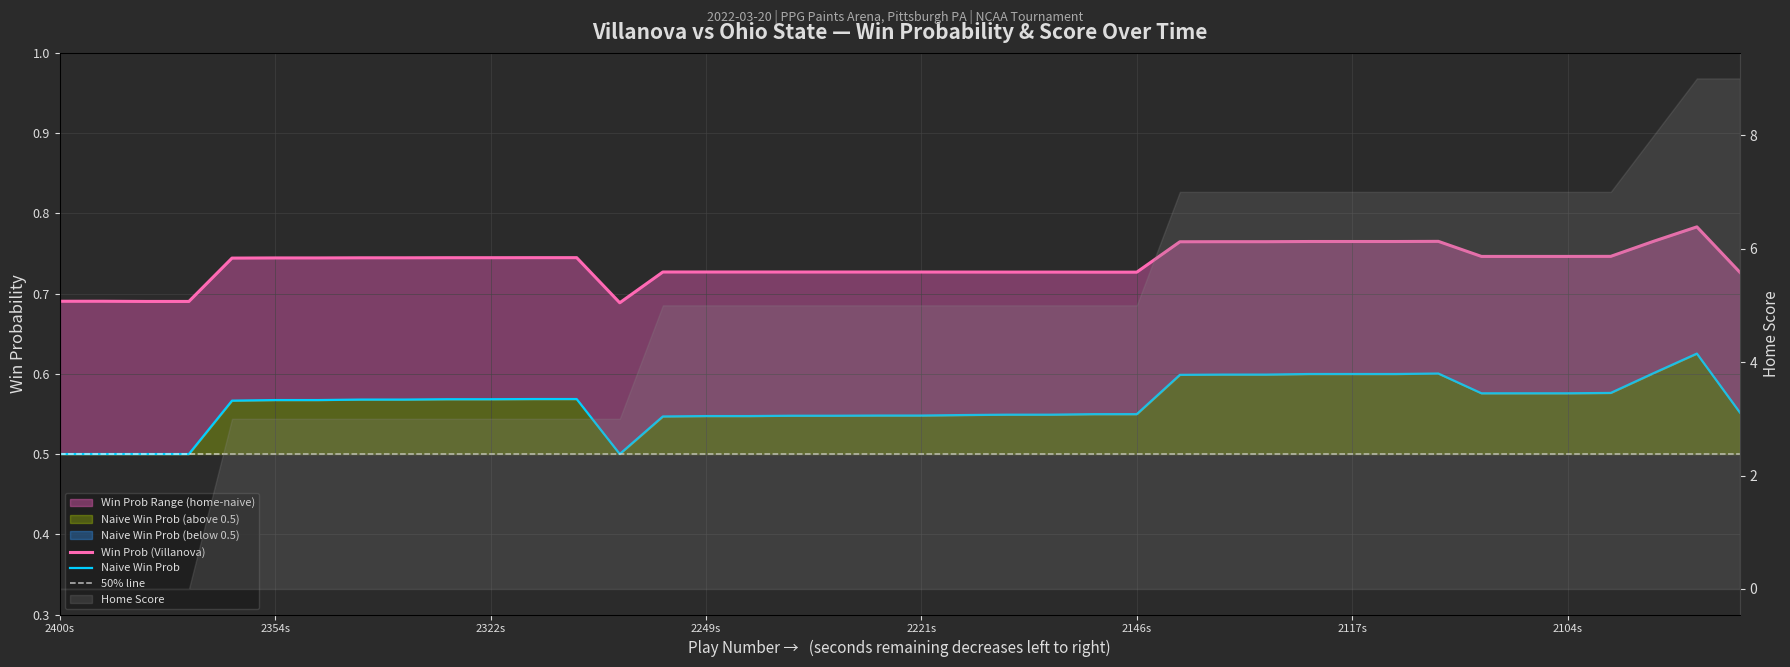

Is the value of naive_win_prob at 23 greater than the value of win_prob at 7?

No